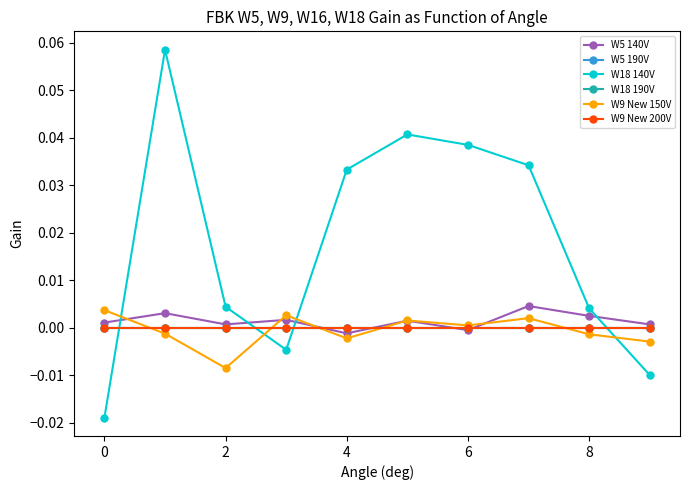

Is this an area chart (filled region under the line)?

No